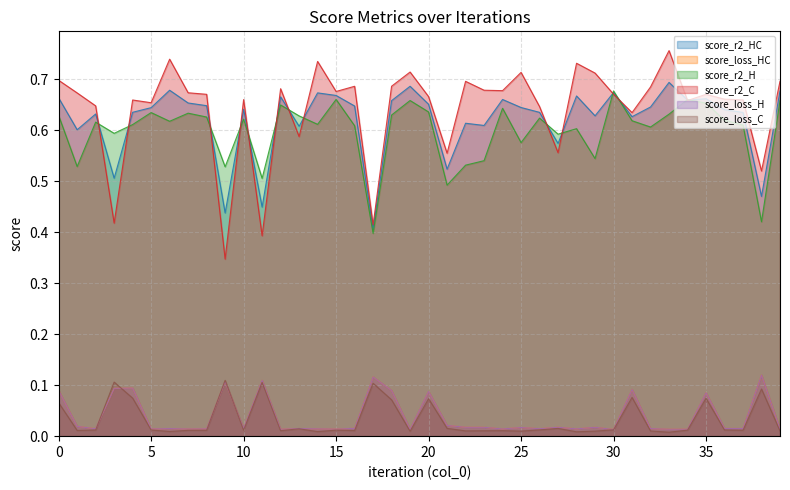

At which category does the chart reach its peak across all series?

33